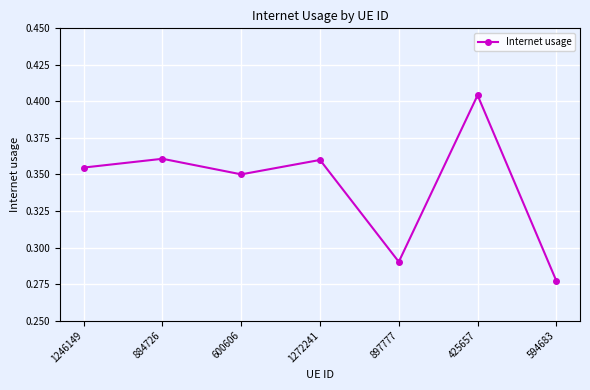

How many interior local valleys (lower than both neighbors) does the data have?

2